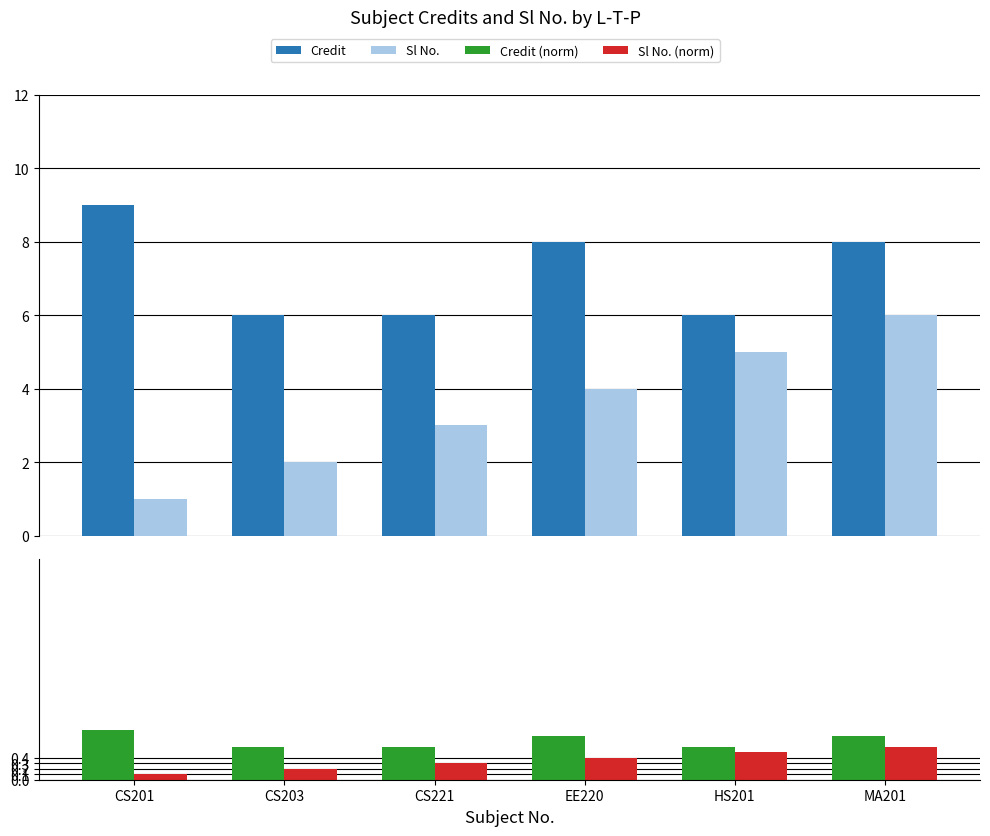

At which label does Credit (norm) reach its peak?

CS201